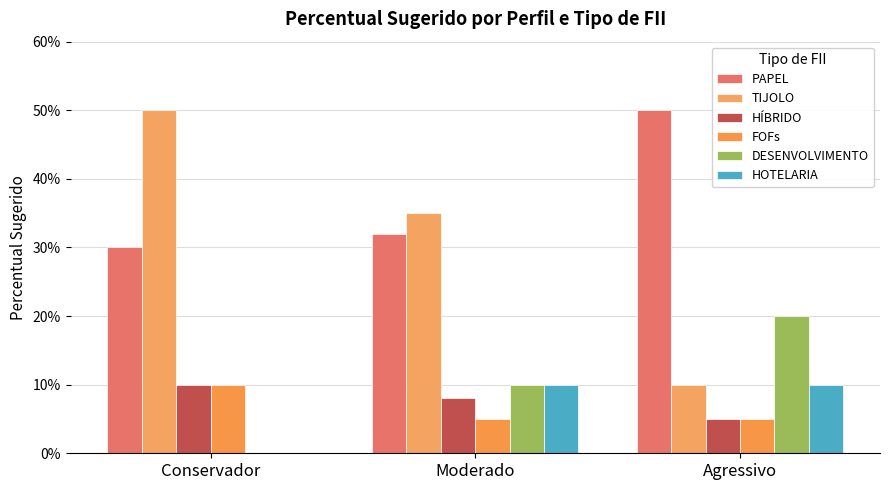

Which series has the largest total across all categories?

PAPEL